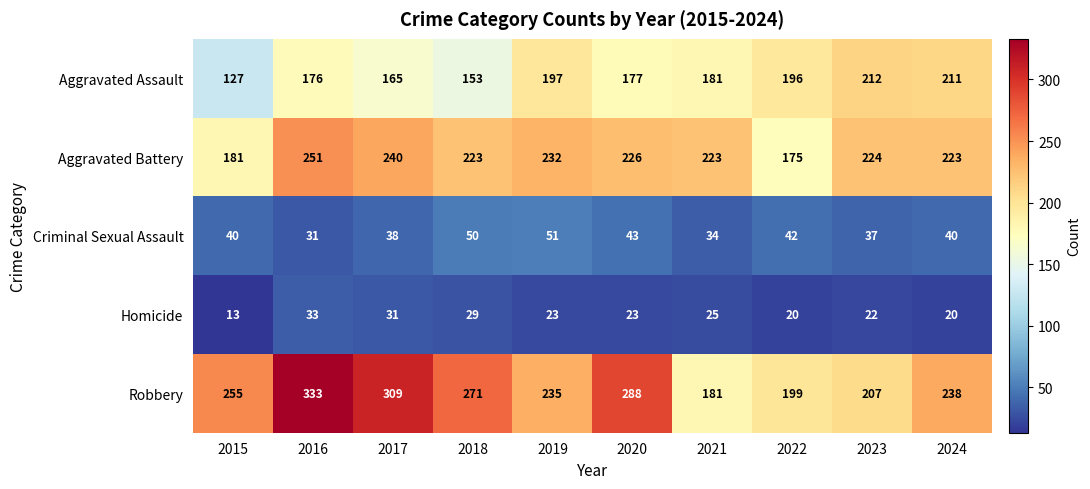

The value of Criminal Sexual Assault at 2021 is 34. True or false?

True